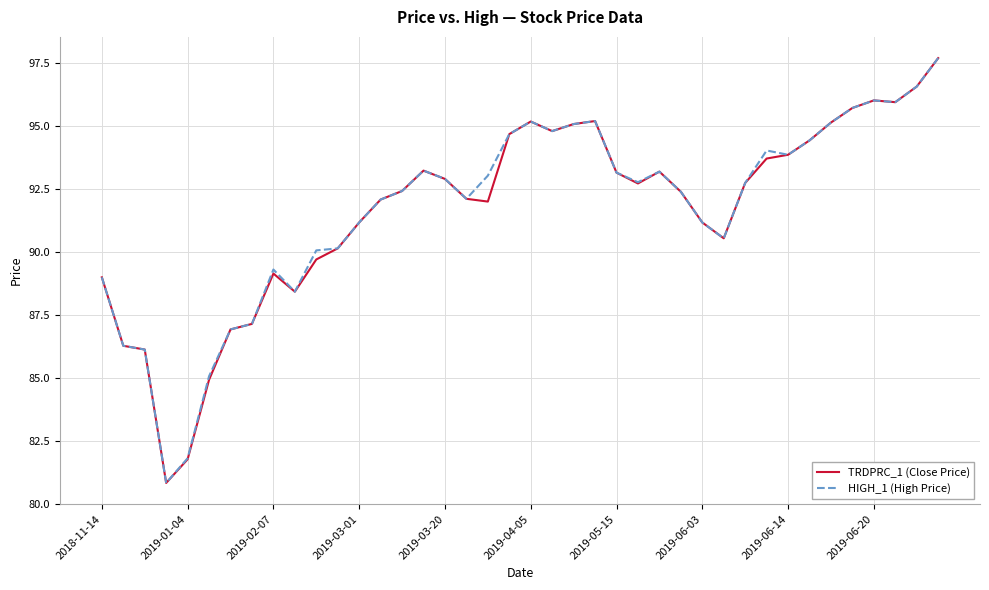

What is the maximum value for HIGH_1 (High Price)?

97.7